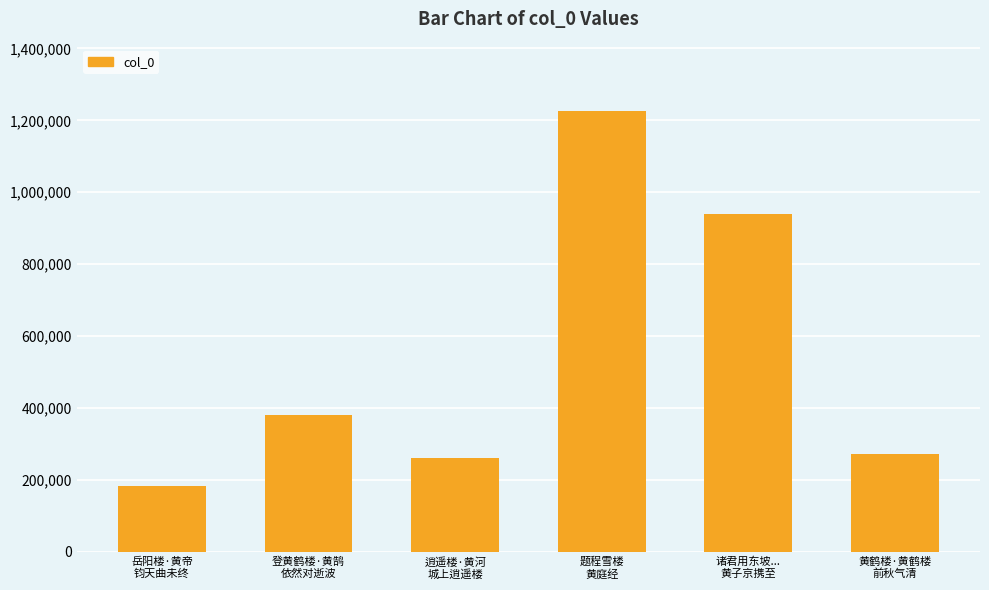

Are the bars horizontal?

No